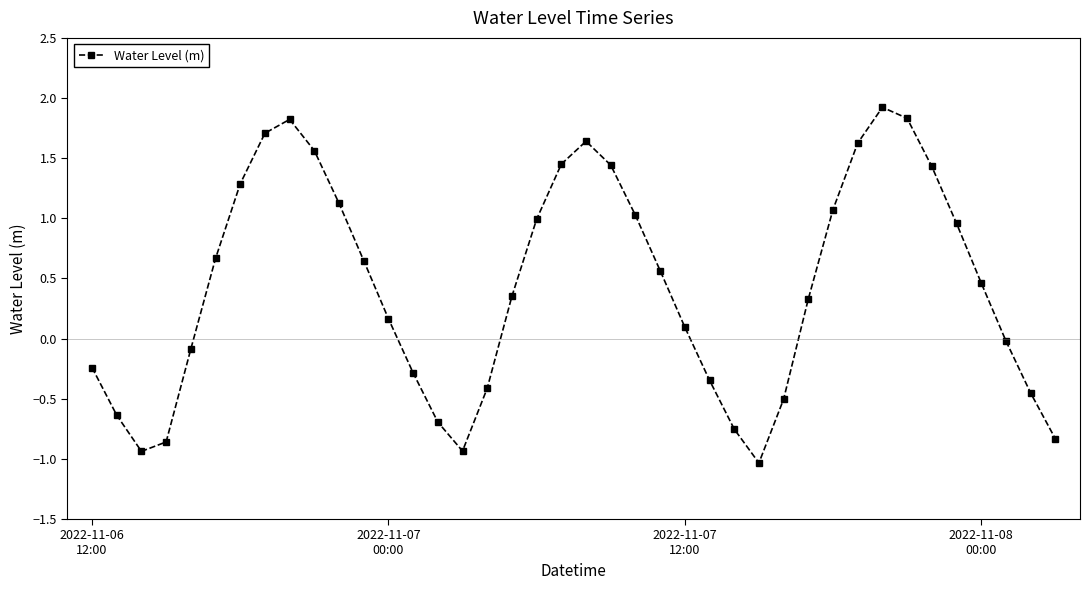

What is the difference between the maximum and second lowest values?

2.9